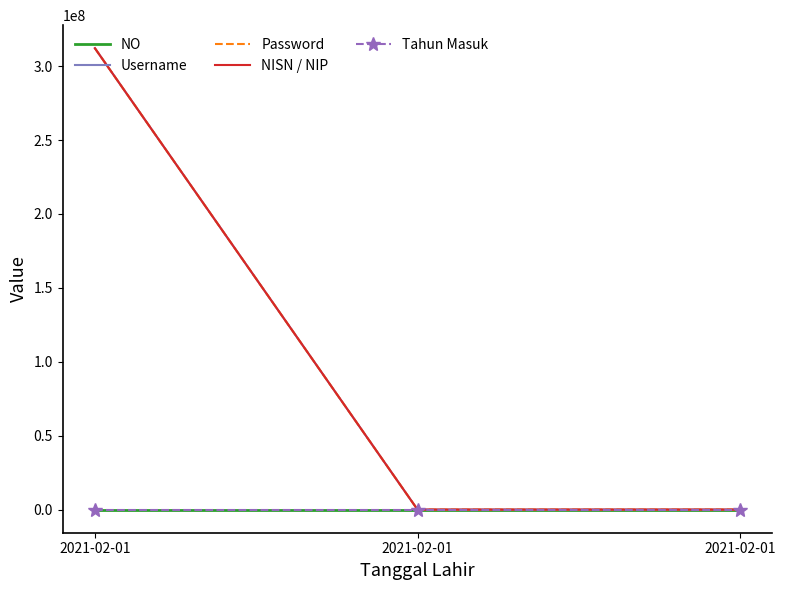

At which category does the chart reach its peak across all series?

2021-02-01